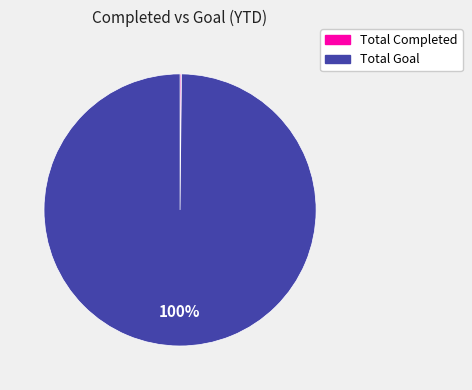

Which category has the biggest portion of the pie?

Total Goal